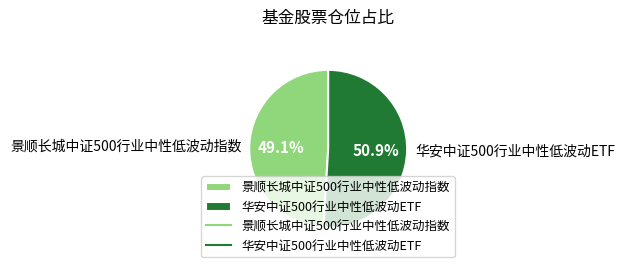

What percentage do 华安中证500行业中性低波动ETF and 景顺长城中证500行业中性低波动指数 together represent?

100.0%